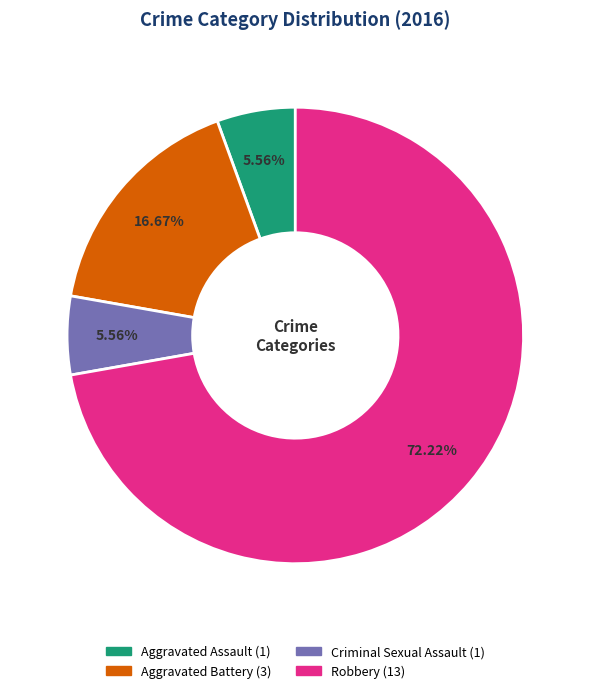

Between Robbery and Criminal Sexual Assault, which is larger?

Robbery